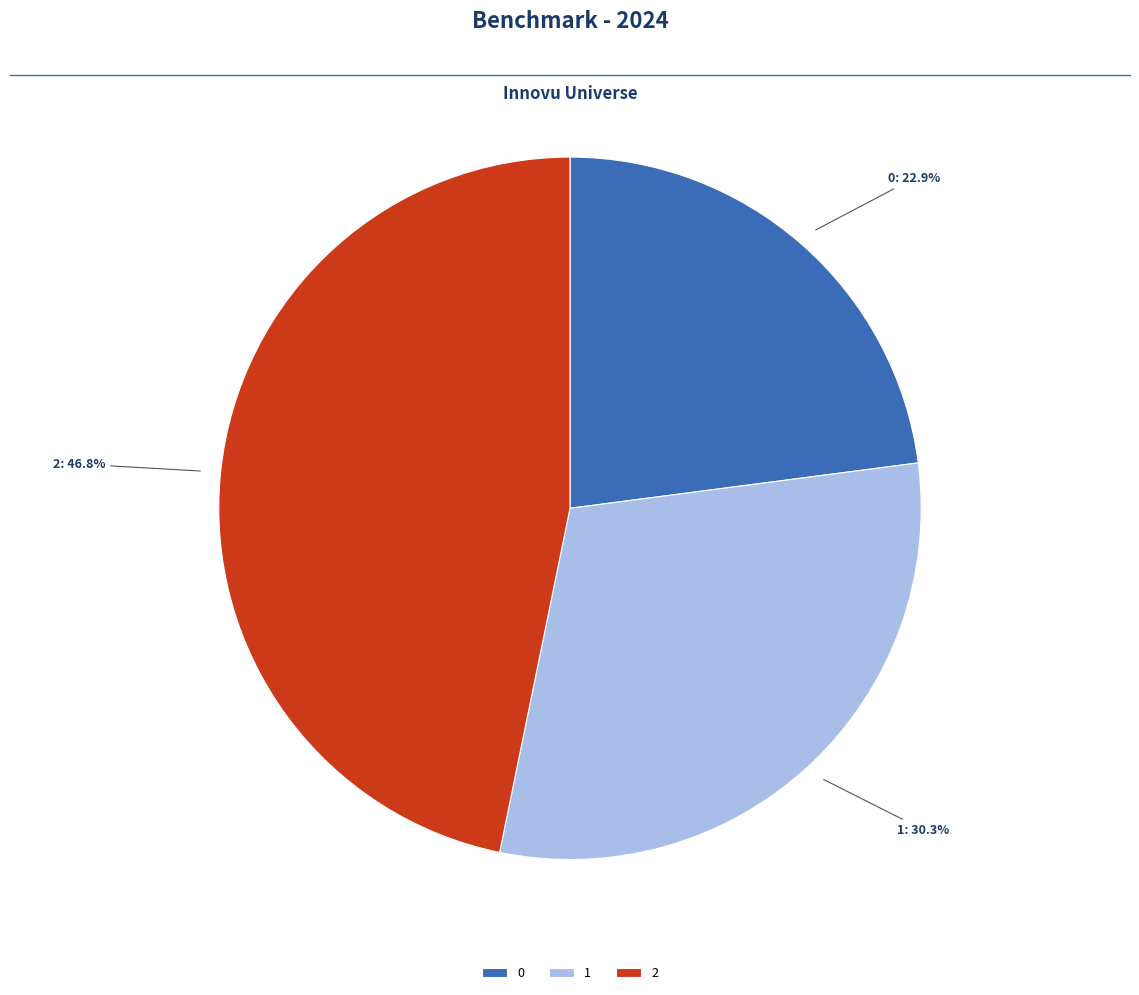

Rank the categories by value from lowest to highest.

0, 1, 2